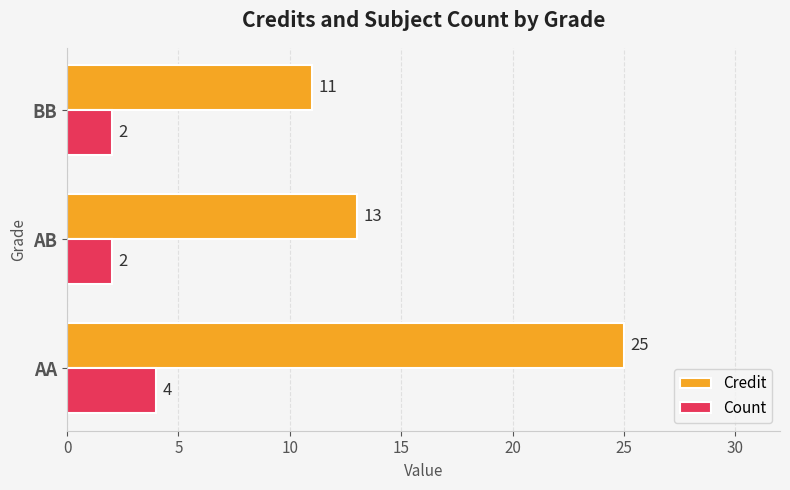

Which series has the largest range (max minus min)?

Credit